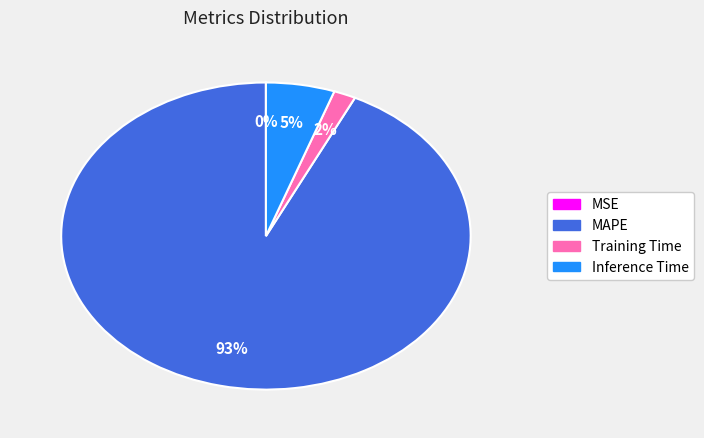

Is there any slice that represents more than half of the pie?

Yes